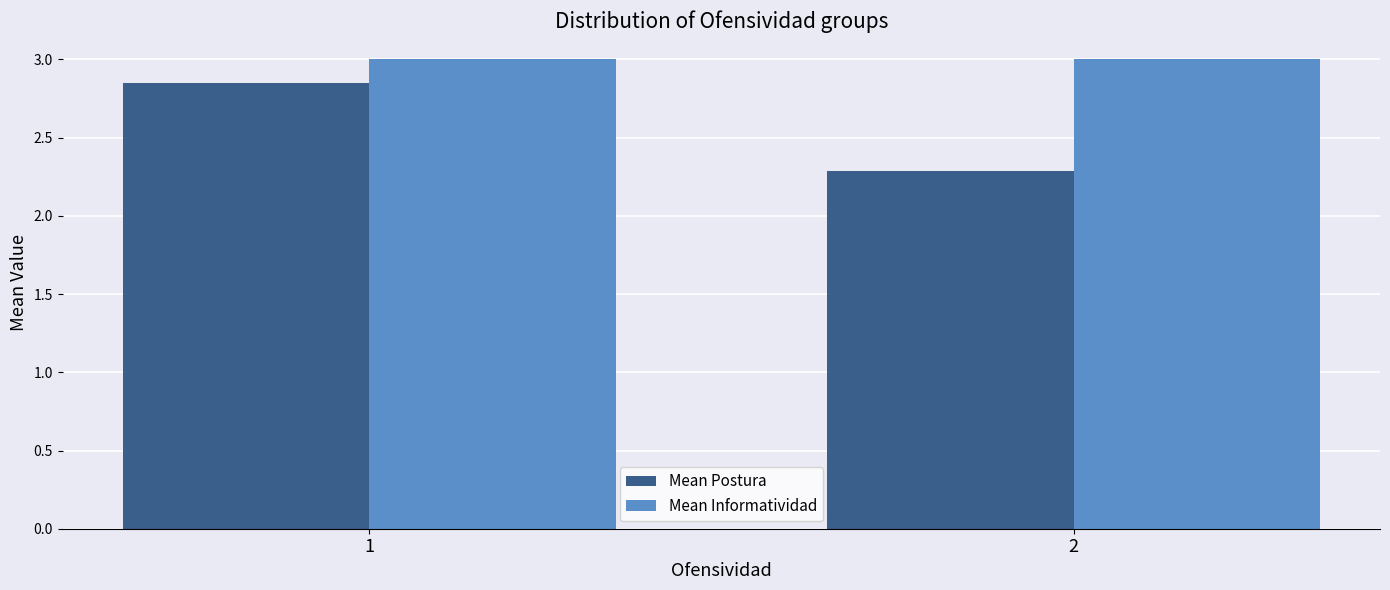

Rank the series at 1 from highest to lowest value.

Mean Informatividad, Mean Postura